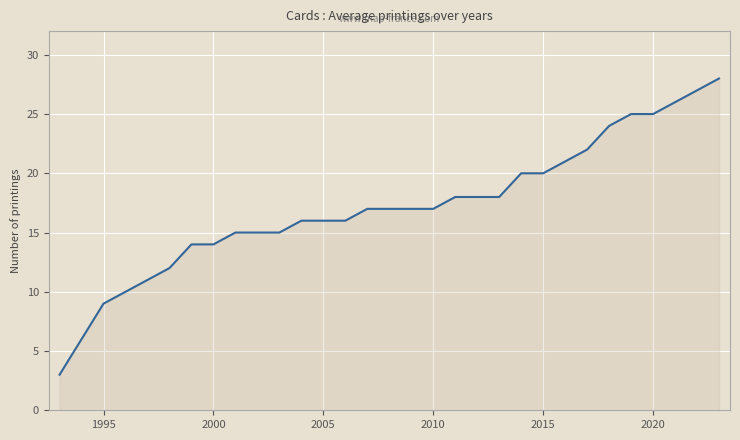

What is the maximum value shown in the chart?

28